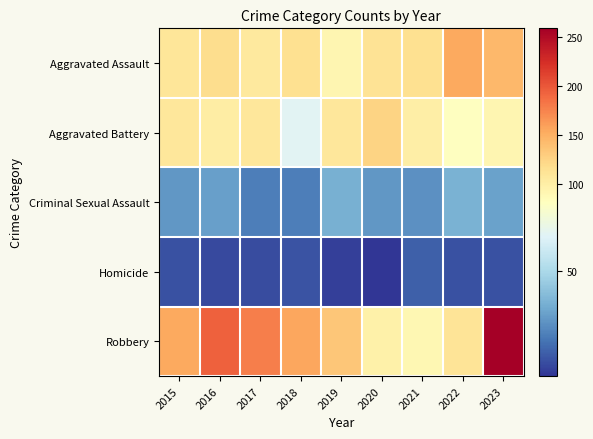

Rank the series at 2018 from highest to lowest value.

Robbery, Aggravated Assault, Aggravated Battery, Criminal Sexual Assault, Homicide